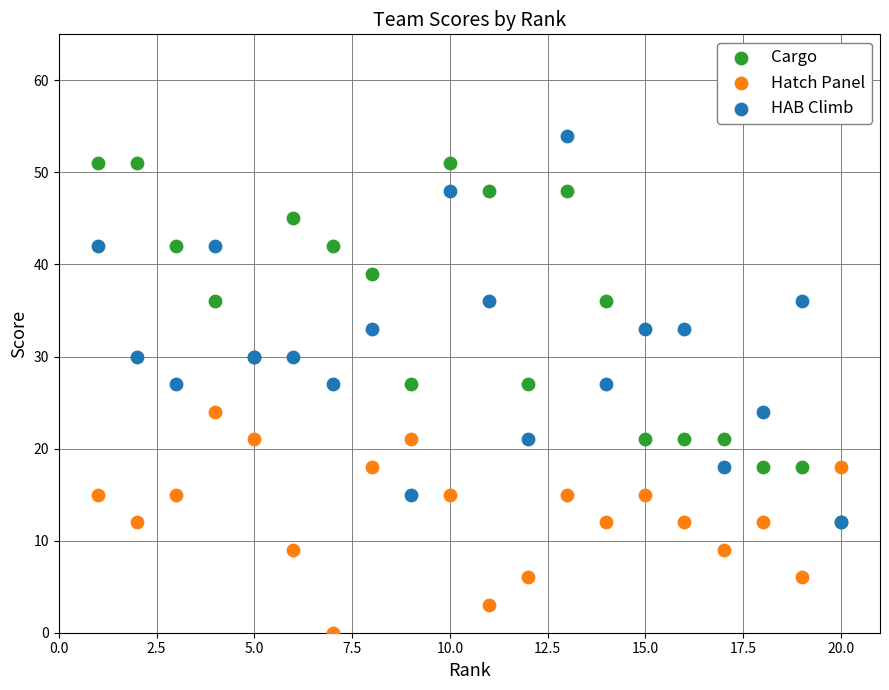

Which series reaches the maximum Y coordinate?

HAB Climb